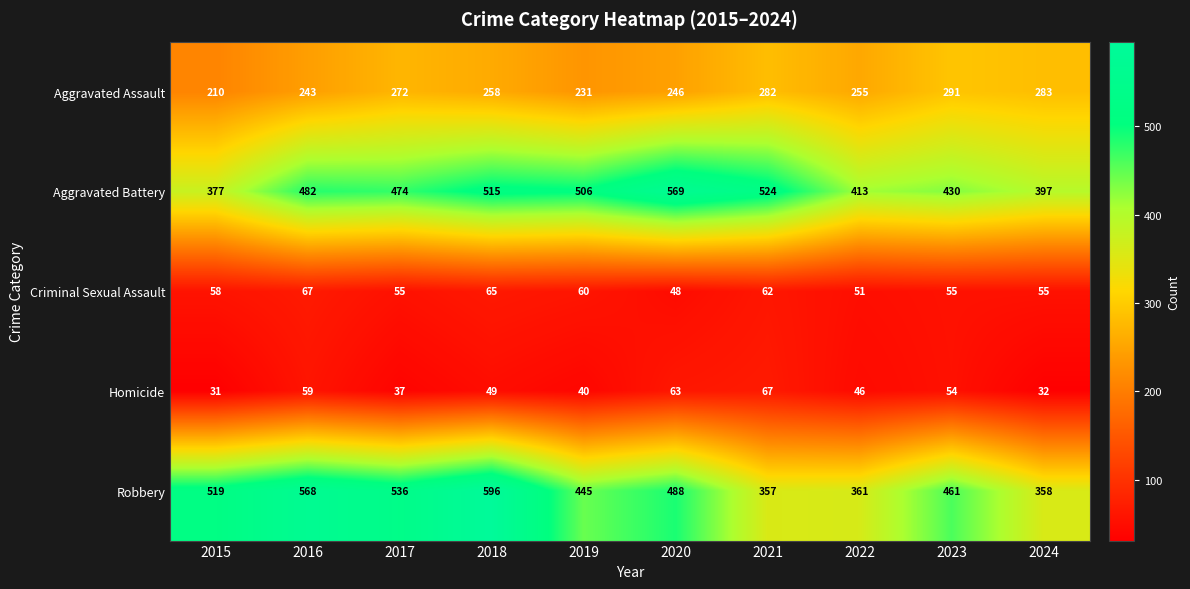

Which series changed the most between 2017 and 2022?

Robbery